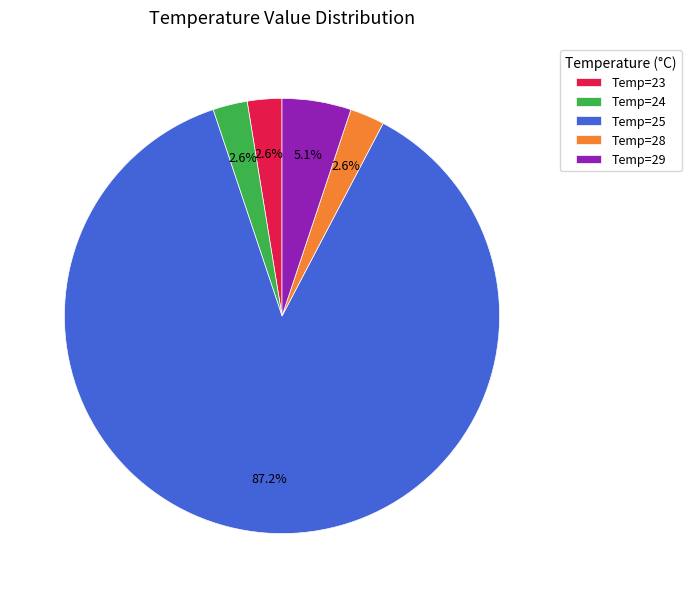

Which slice is the largest?

Temp=25